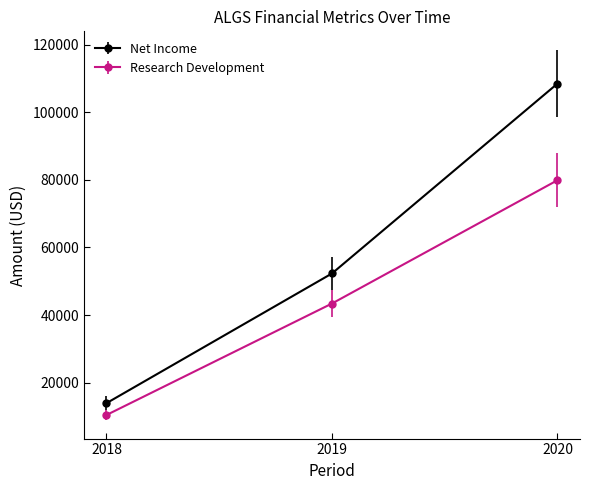

The value of Research Development at 2018 is 15311. True or false?

False